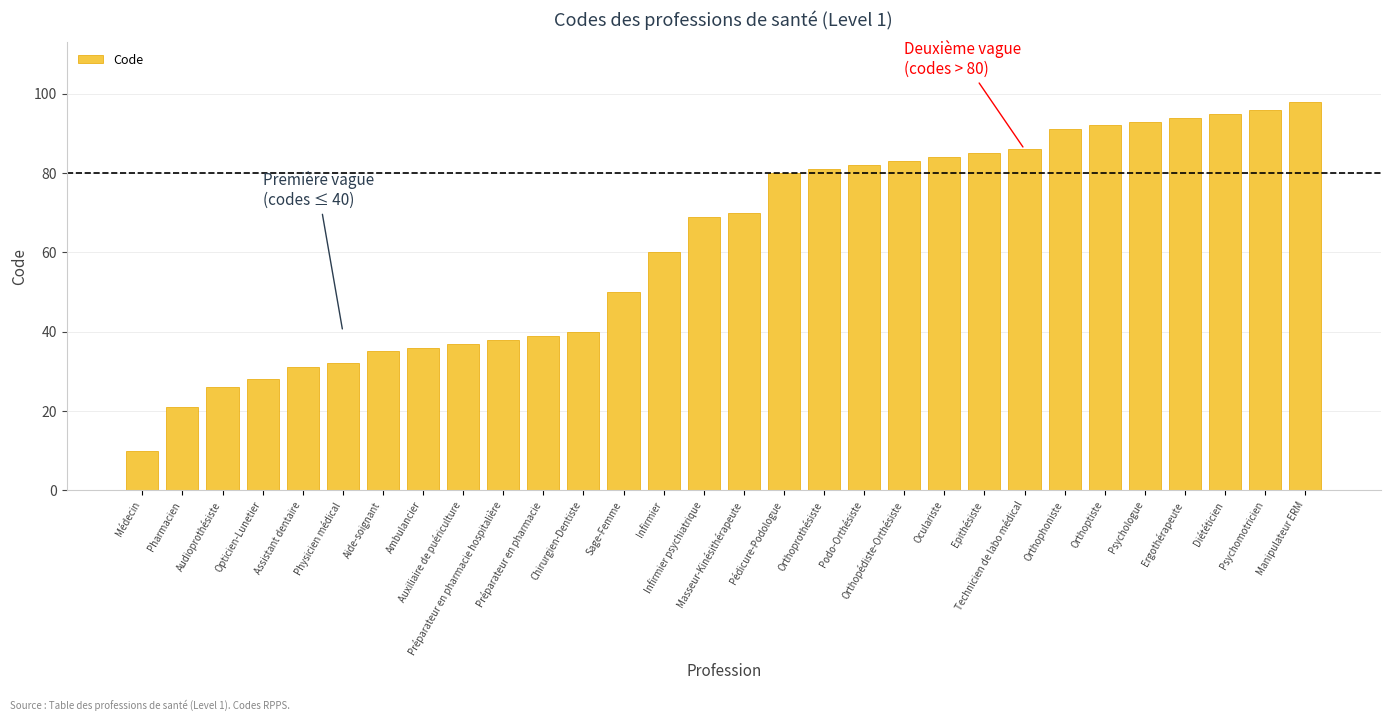

How many series are shown in this chart?

1